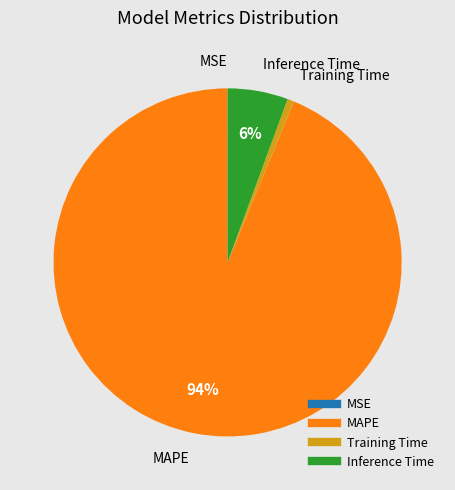

Between Inference Time and Training Time, which is larger?

Inference Time